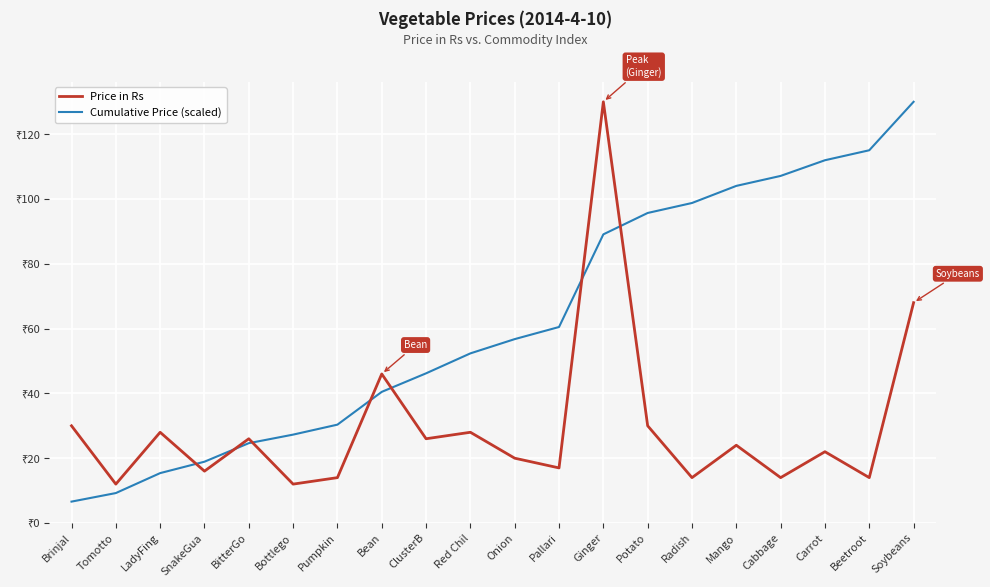

What are all the series names shown in the legend?

Price in Rs, Cumulative Price (scaled)